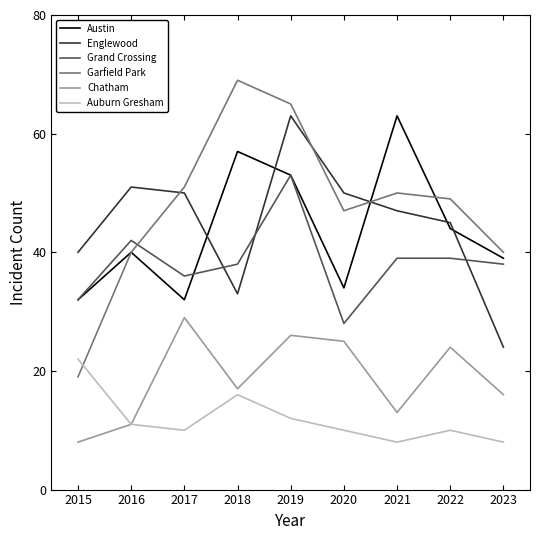

What is the spread (max minus min) of values at 2019?

53